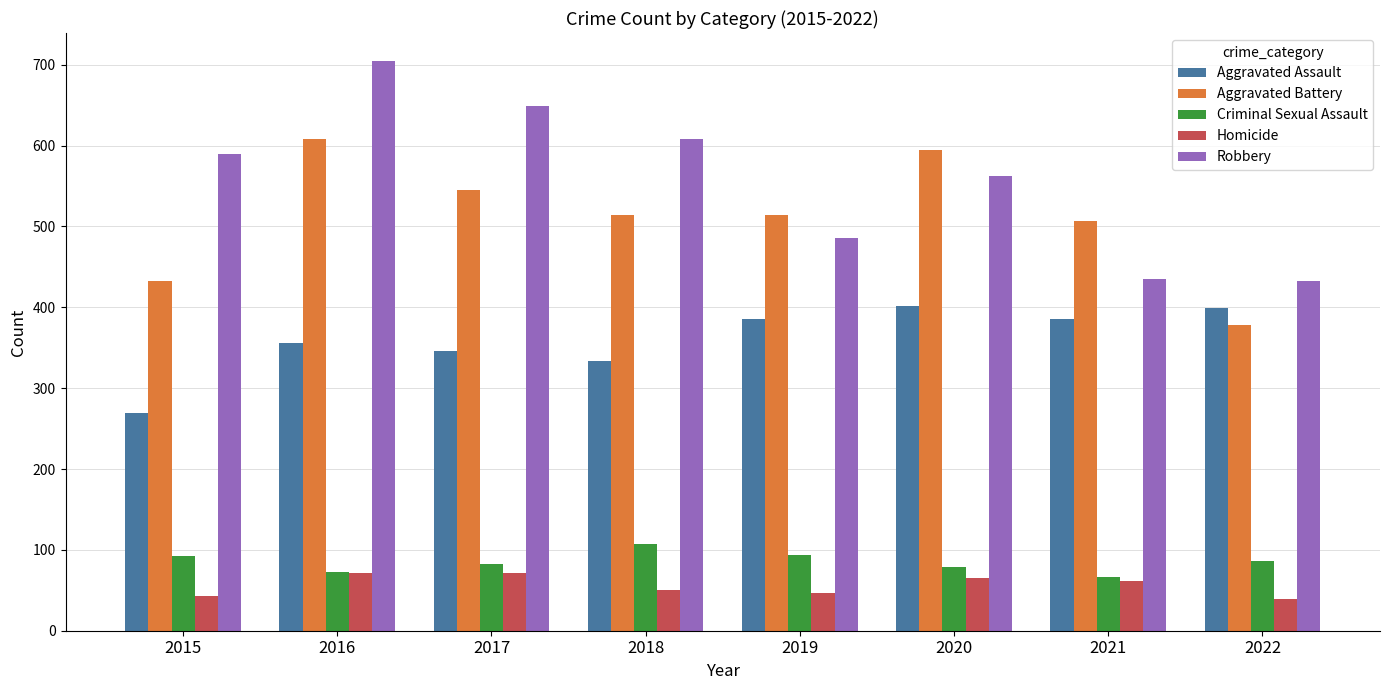

Rank the series by their maximum value, from lowest to highest.

Homicide, Criminal Sexual Assault, Aggravated Assault, Aggravated Battery, Robbery